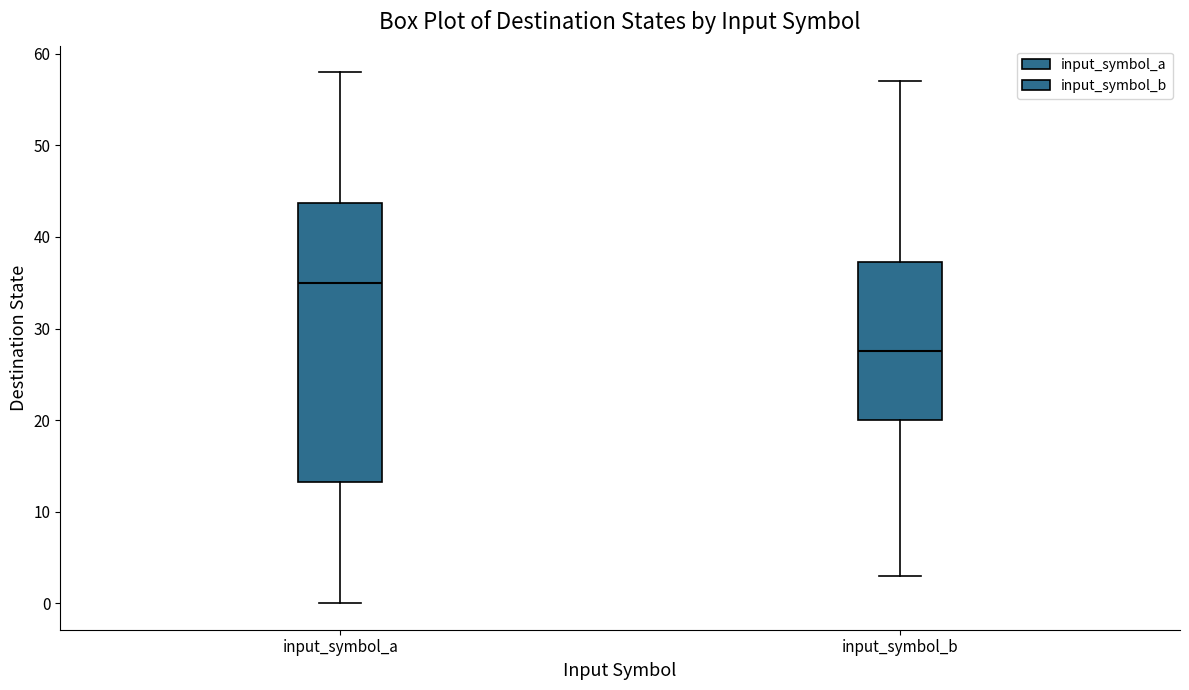

Reading left to right, transcribe this box plot: for each box, give where its median line is, the range the box spans, and where its two whiskers end, as read against the y-axis. The values are not printed on the chart, so give them approximately, as read against the axis.

input_symbol_a: median 35, box 13 to 44, whiskers 0 to 58
input_symbol_b: median 28, box 20 to 37, whiskers 3 to 57